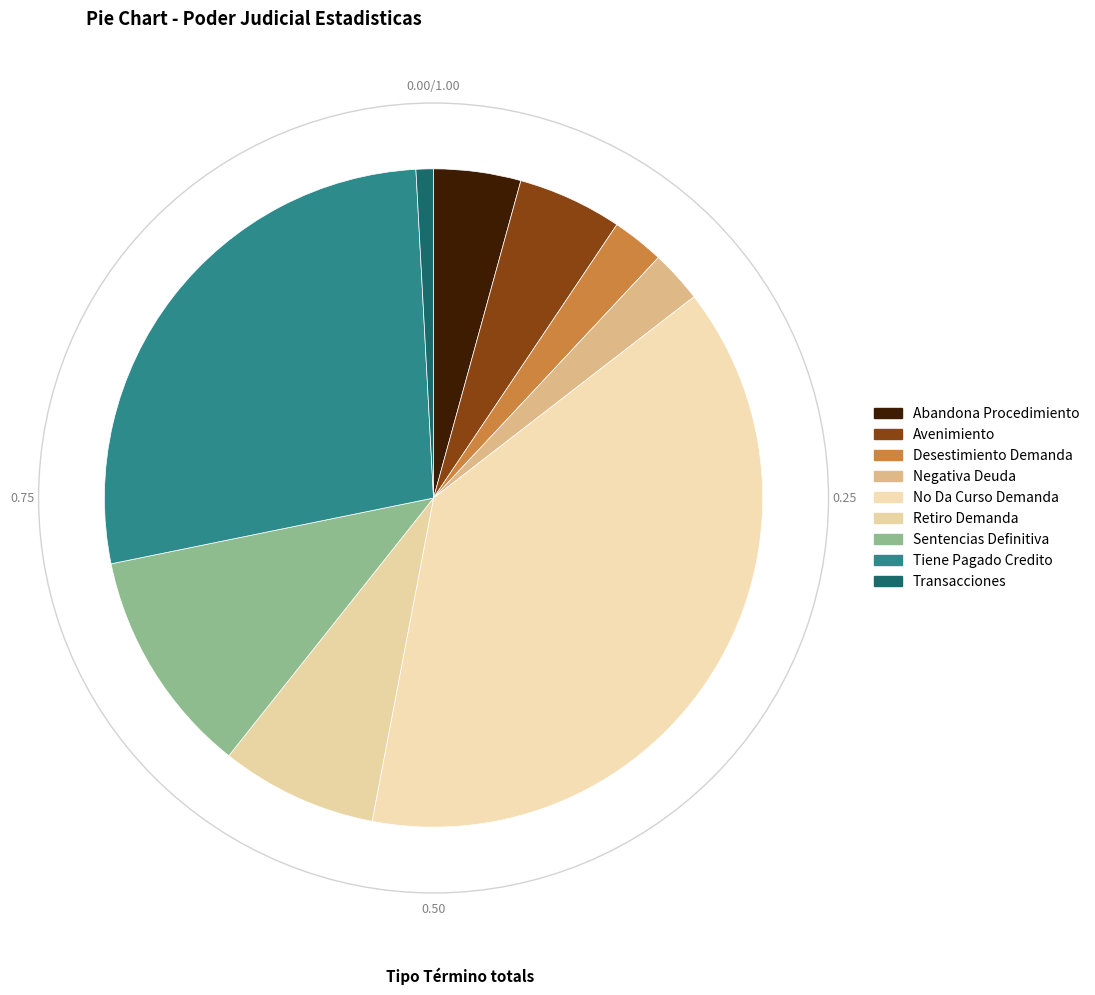

What is the change in value from Abandona Procedimiento to Retiro Demanda?

+4